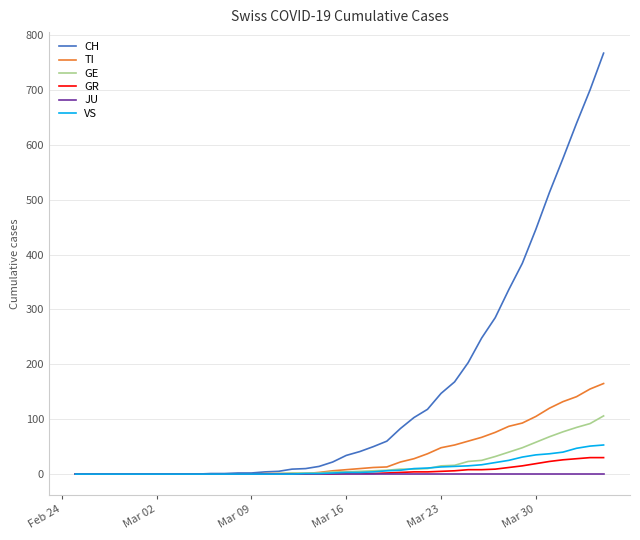

Which series has the largest total across all categories?

CH